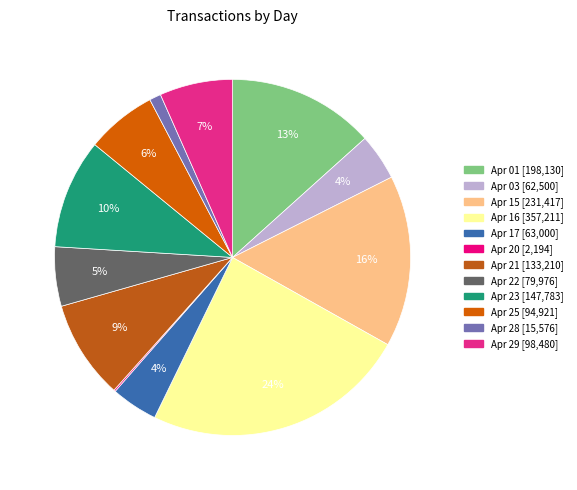

To the nearest percent, what is the average slice percentage?

8%